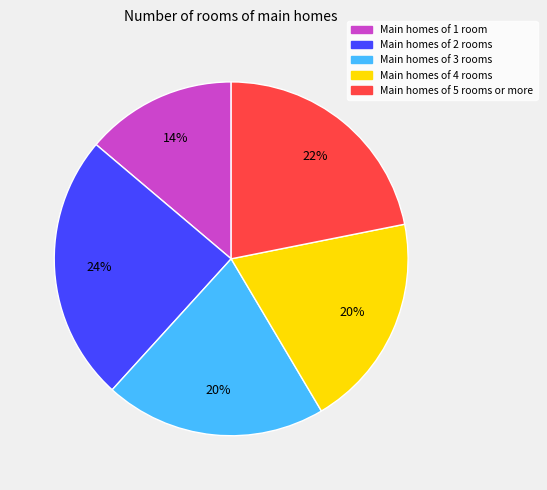

To the nearest percent, what percentage of the pie is Main homes of 3 rooms?

20%